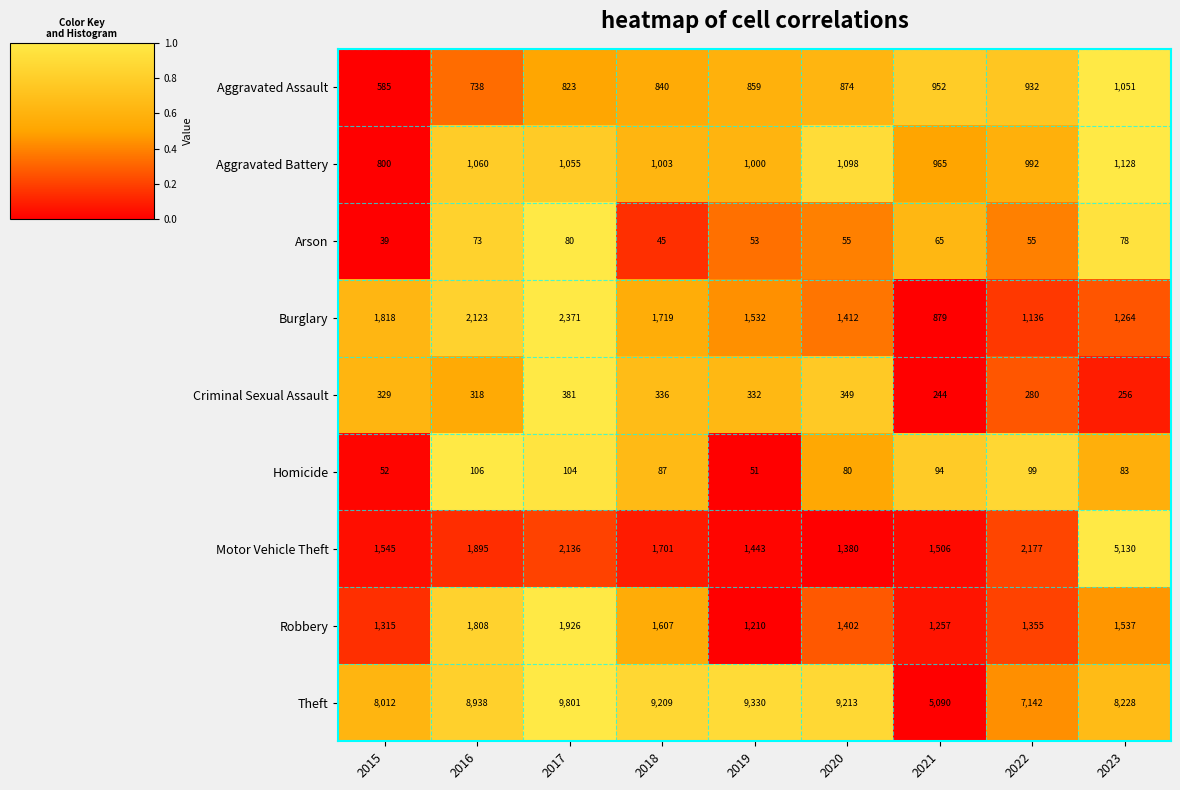

Which series changed the most between 2019 and 2023?

Motor Vehicle Theft